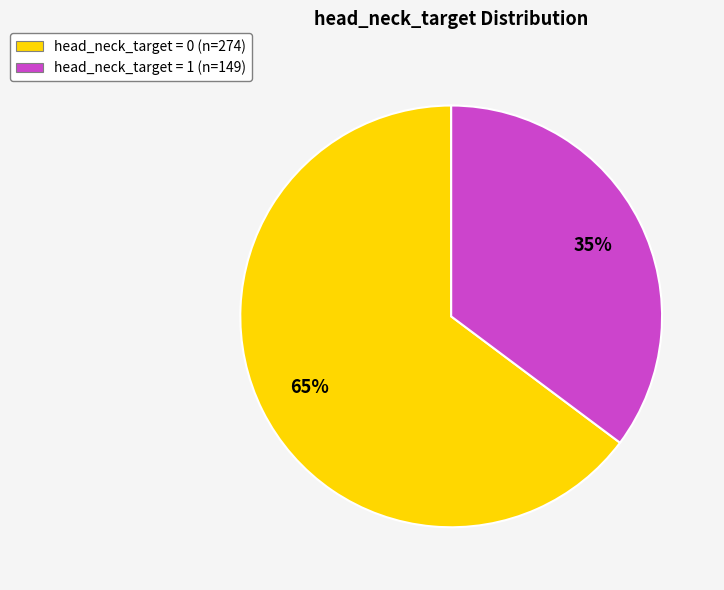

Is the sum of head_neck_target = 1 and head_neck_target = 0 greater than half?

Yes